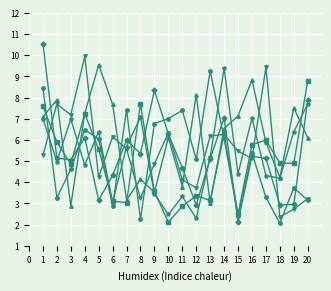

What is the total value across all series at 17?

34.0